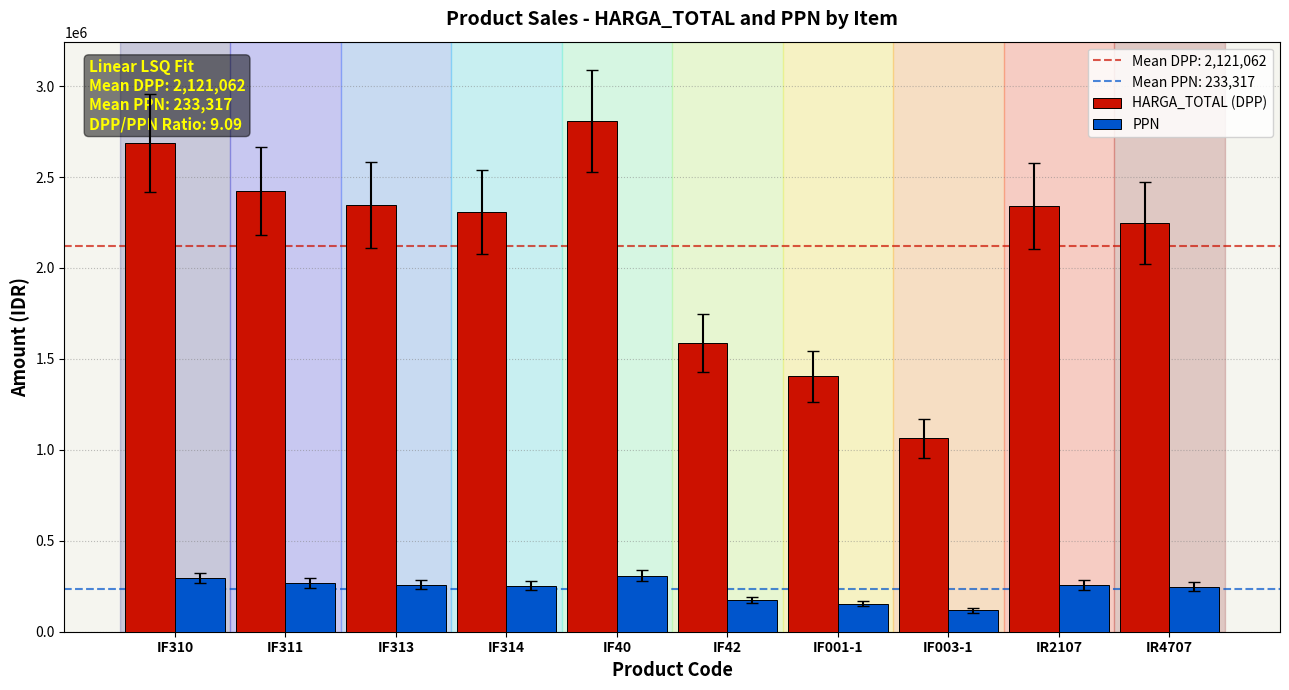

List the series in order of their overall mean, lowest first.

PPN, HARGA_TOTAL (DPP)